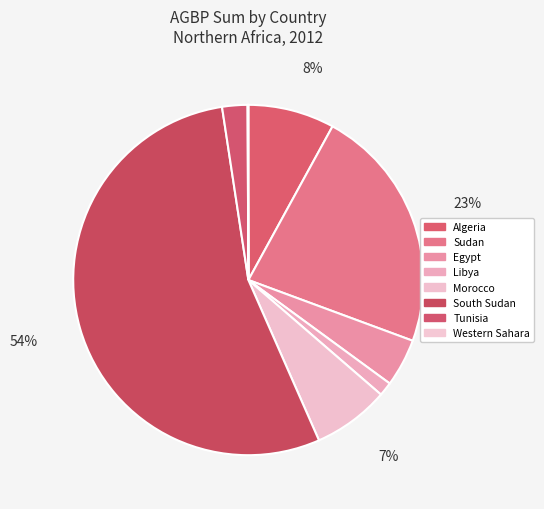

What portion of the pie excludes South Sudan?

45.8%